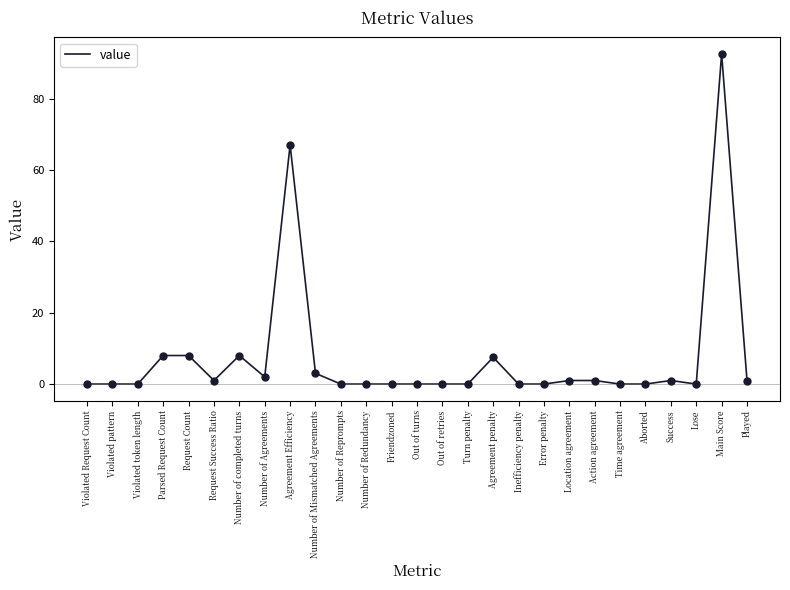

What is the change in value from Violated pattern to Agreement Efficiency?

+67.0